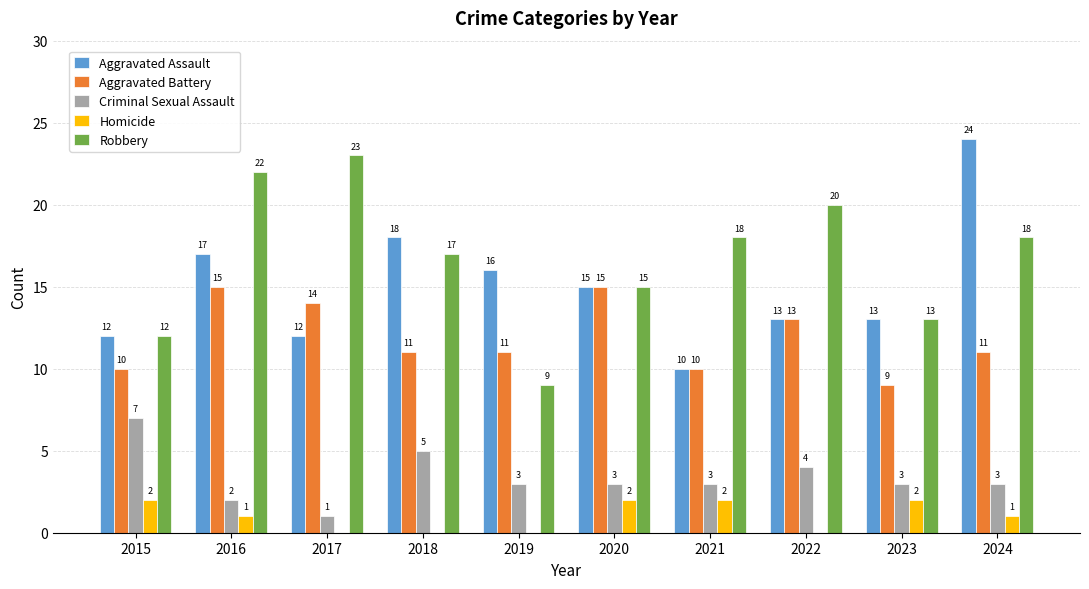

Is the value of Criminal Sexual Assault at 2021 greater than the value of Robbery at 2024?

No